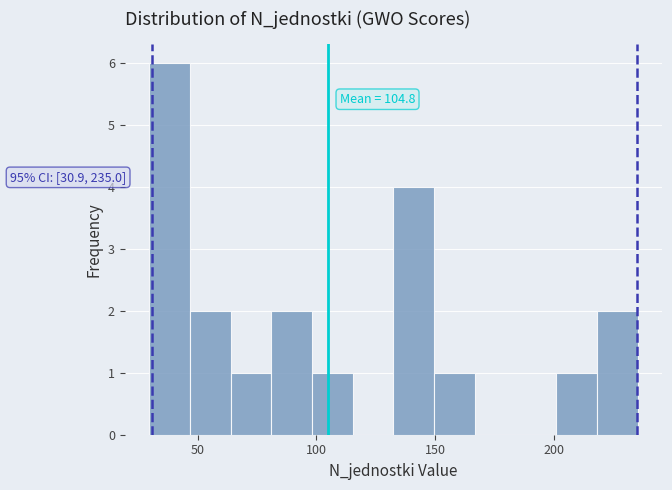

Around what value on the x-axis is the tallest bar? Give the approximate position of its centre, as read against the axis.

40